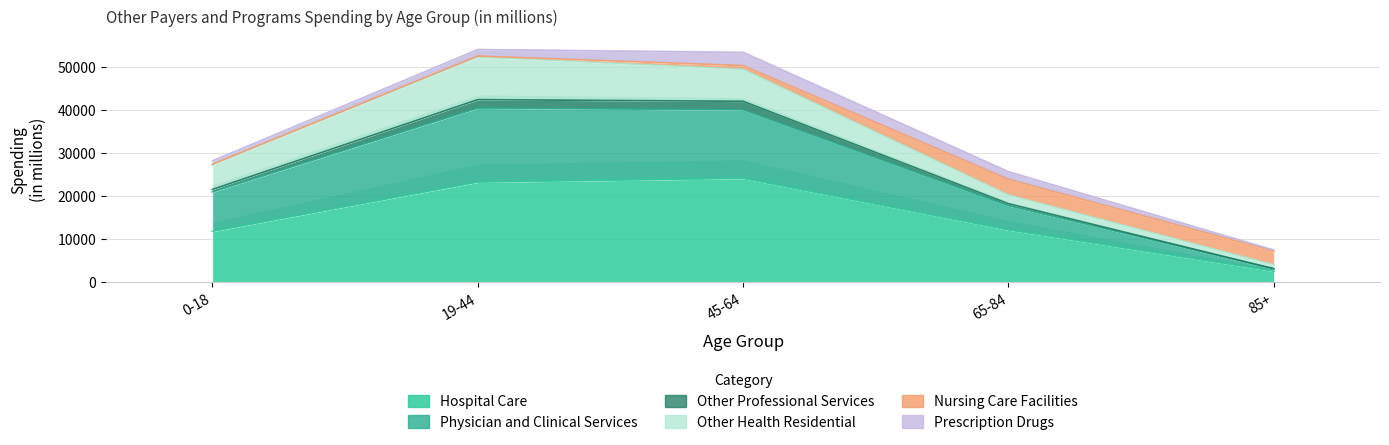

What is the label of the 2nd point from the left?

19-44